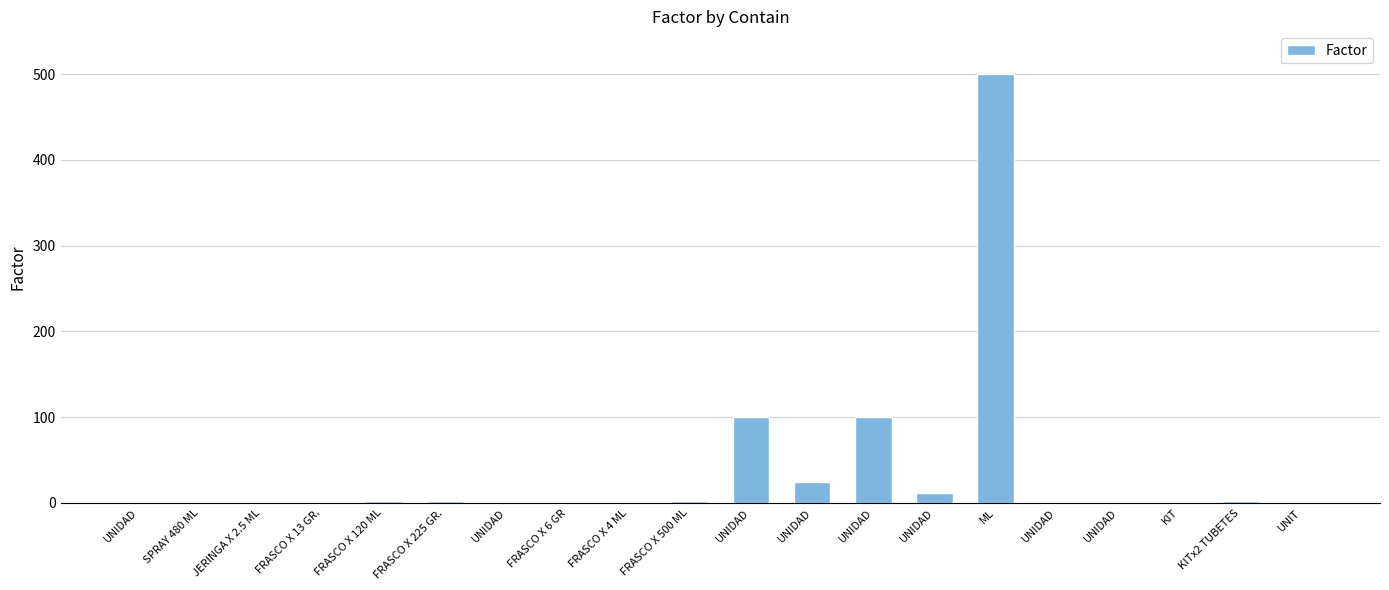

Which category has the lowest value across all series?

UNIDAD